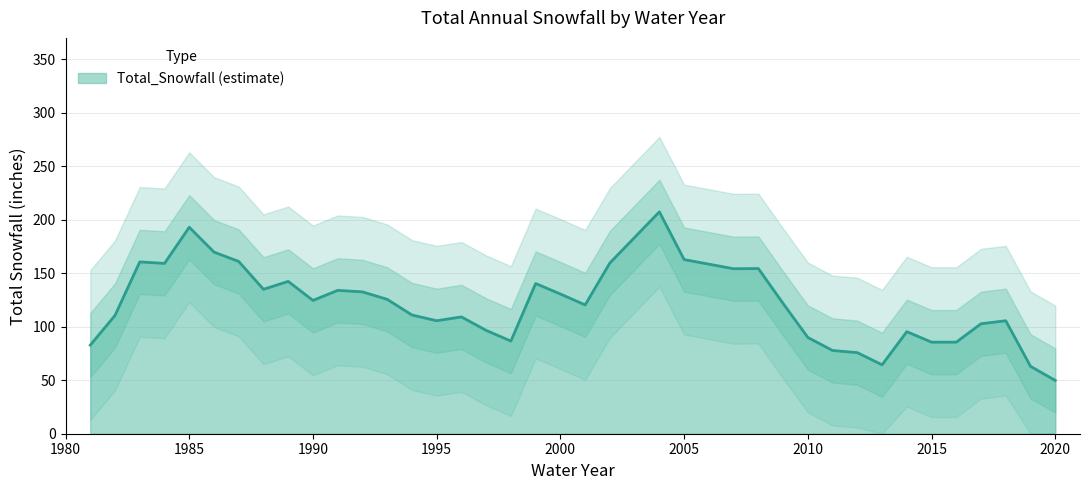

Where is the first local maximum?

1983